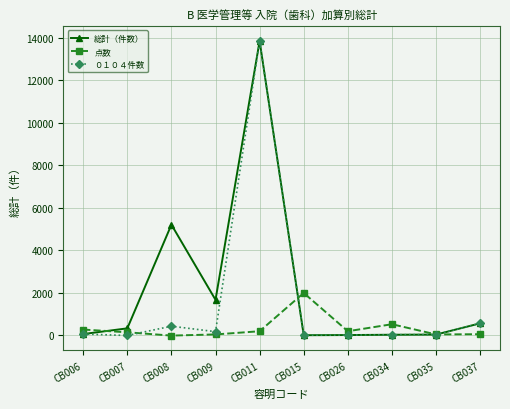

The value of 総計（件数） at CB007 is 336. True or false?

True